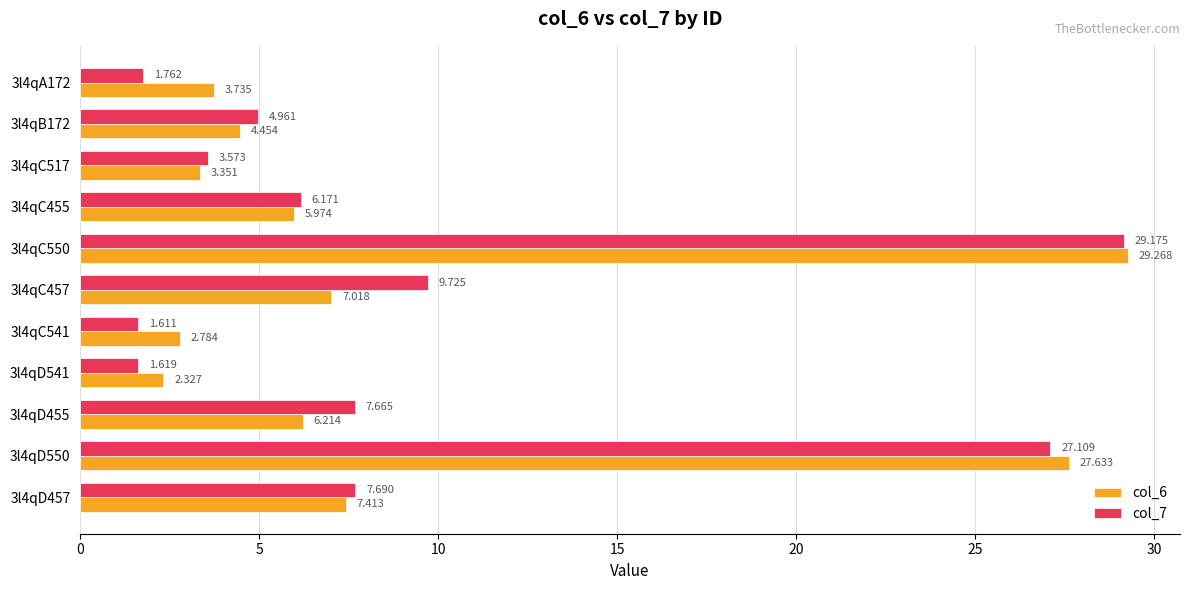

Is the value of col_7 at 3l4qC541 greater than the value of col_6 at 3l4qD541?

No